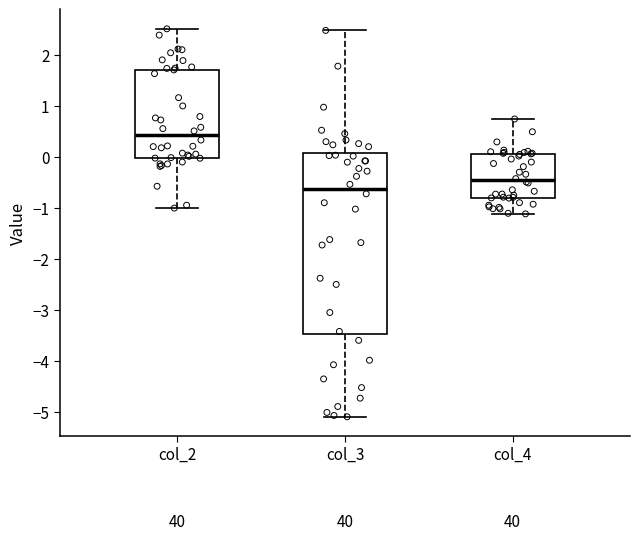

Reading left to right, read every box against the y-axis: the position of its median line, the range the box covers, and the ends of its whiskers. The values are not printed on the chart, so give them approximately, as read against the axis.

col_2: median 0.4, box 0.0 to 1.7, whiskers -1.0 to 2.5
col_3: median -0.6, box -3.5 to 0.1, whiskers -5.1 to 2.5
col_4: median -0.5, box -0.8 to 0.1, whiskers -1.1 to 0.7